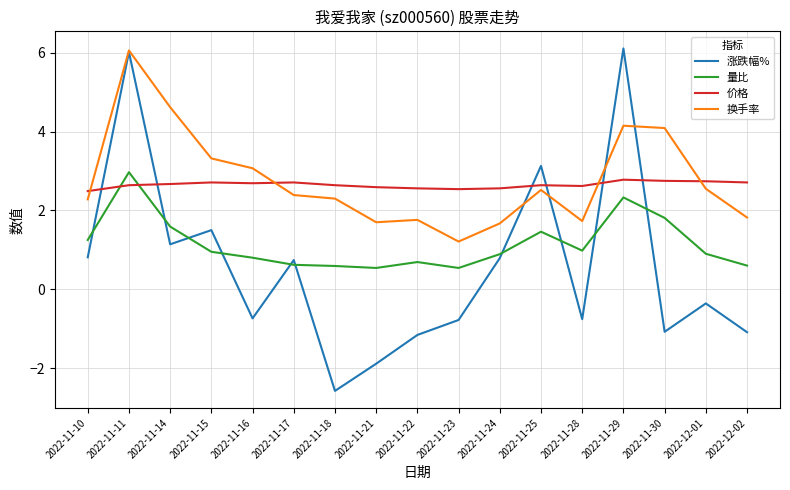

The 量比 series shows 4.9 at 2022-11-11. True or false?

False